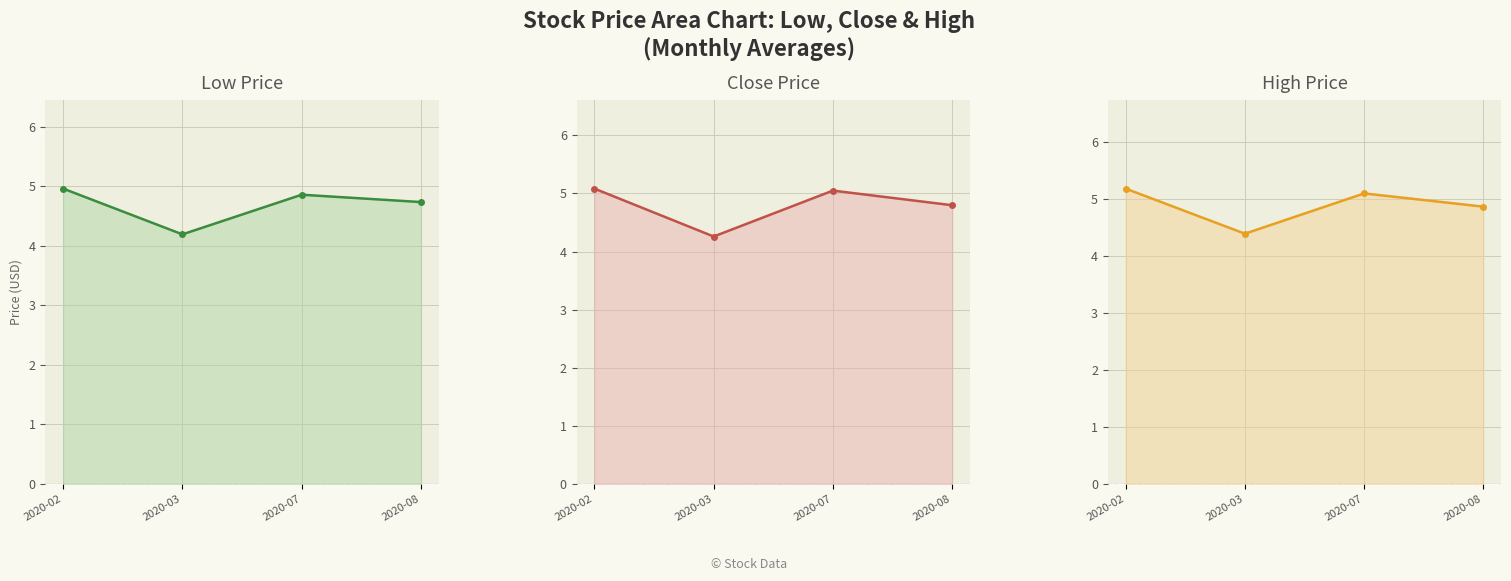

Which category has the lowest value in the low series?

2020-03